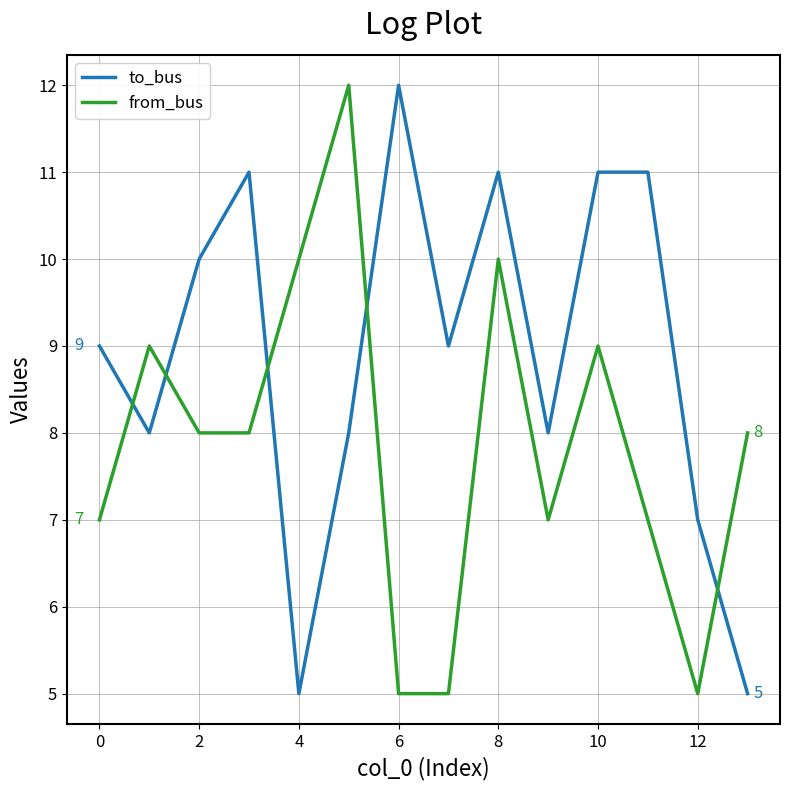

How many intersections are there between to_bus and from_bus?

5